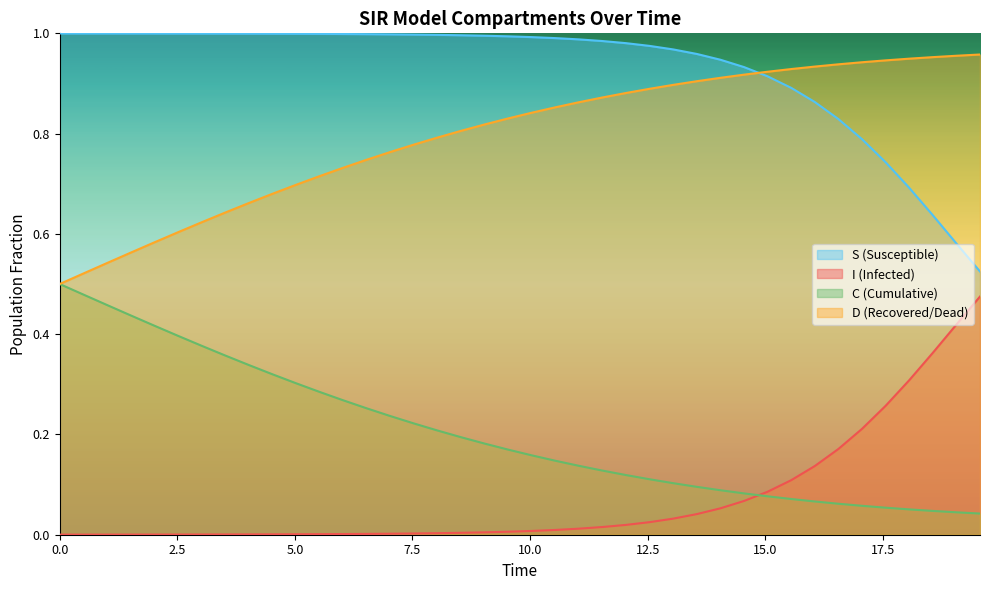

How many data points does each series have?

40